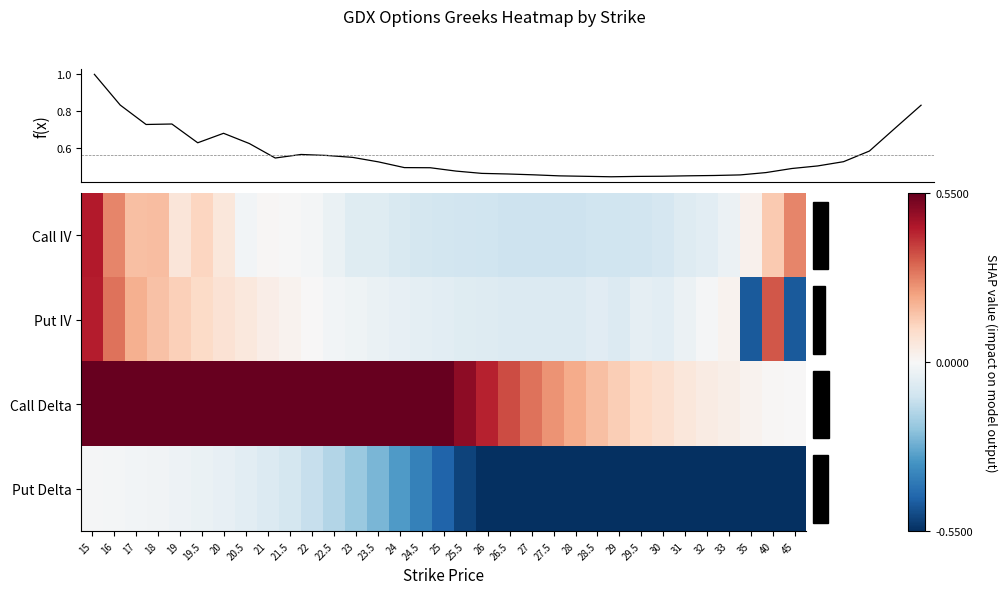

At which label does Call Delta reach its peak?

15